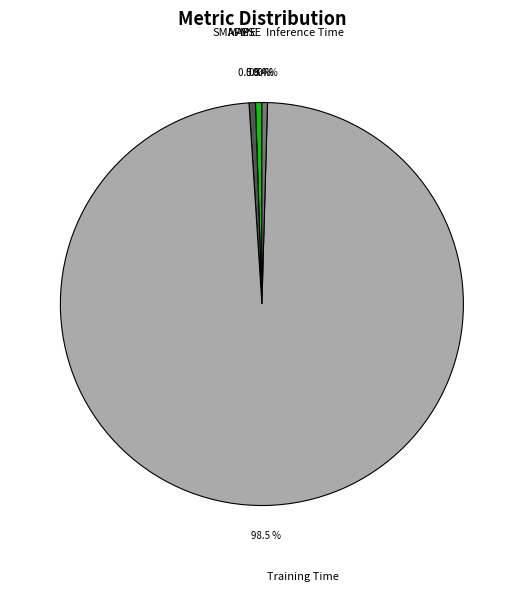

What is the largest slice in the pie chart?

Training Time